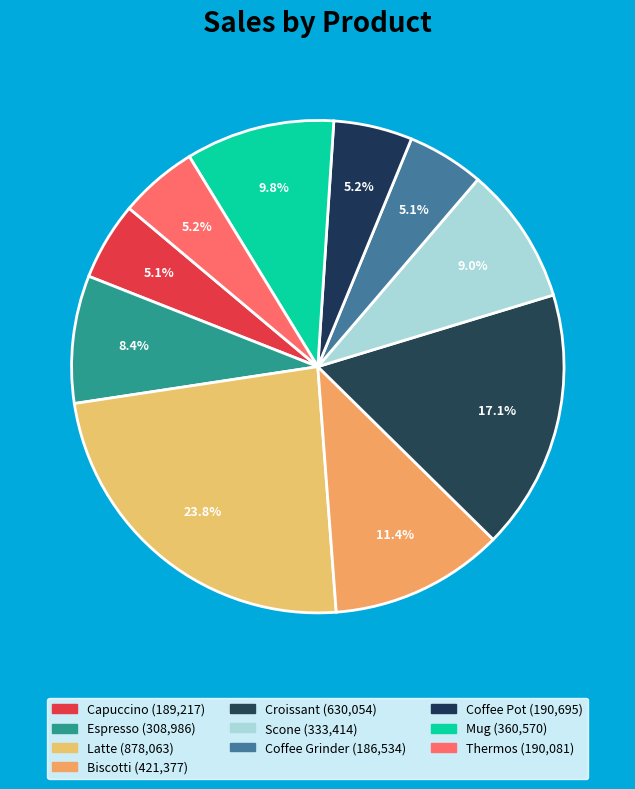

What percentage is NOT represented by Thermos?

94.8%